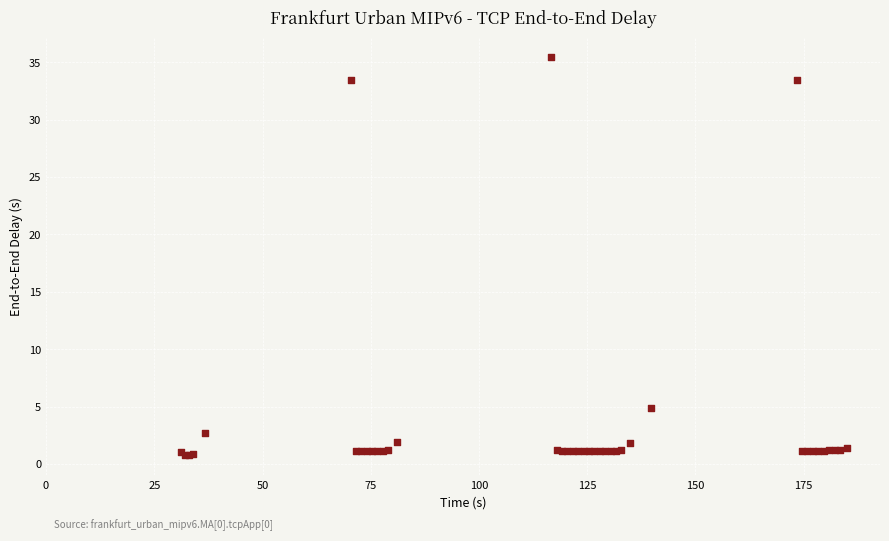

What Y value in the scatter plot is closest to 18?

4.9